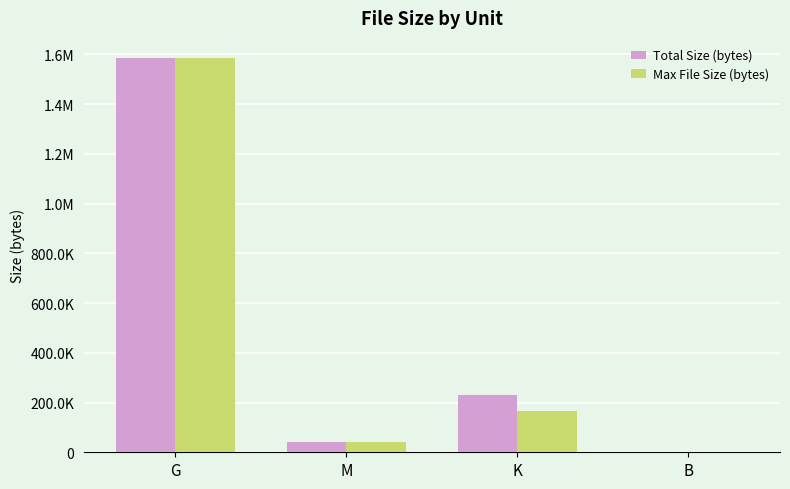

What are all the series names shown in the legend?

Total Size (bytes), Max File Size (bytes)